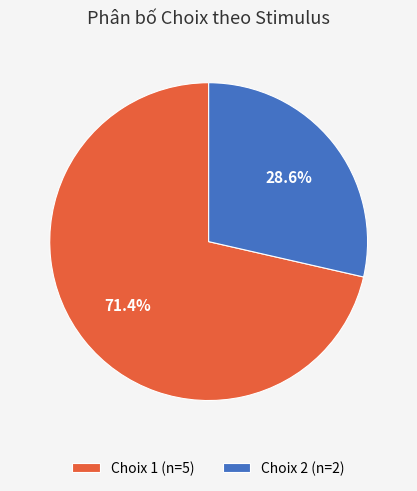

Combined, do Choix 2 (n=2) and Choix 1 (n=5) account for over 50%?

Yes